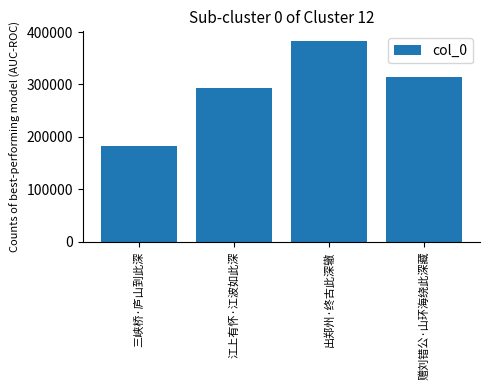

How many values are between 293406 and 382367?

3